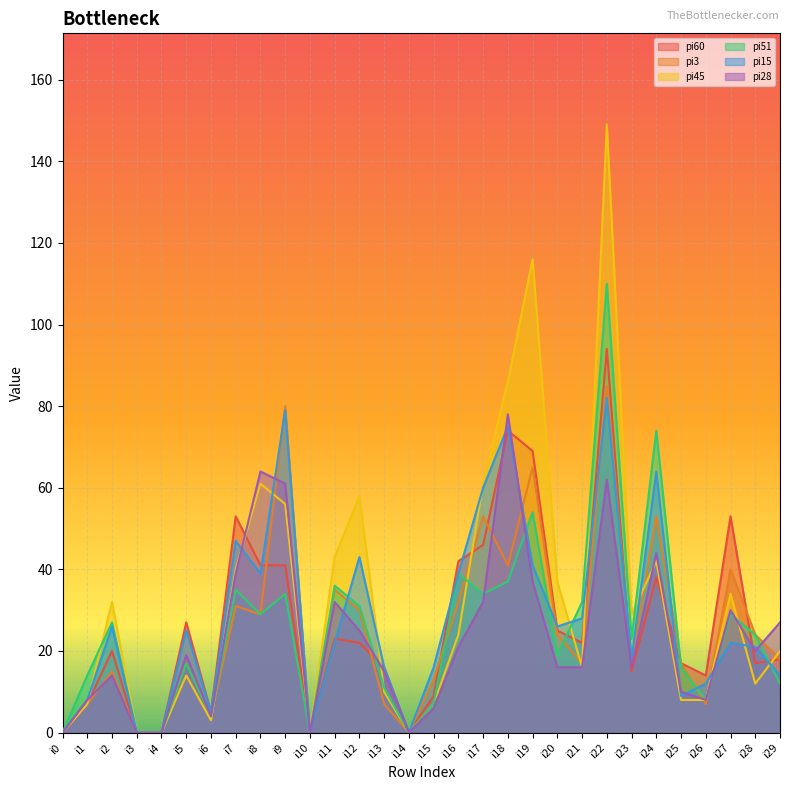

The pi45 series shows 16 at i21. True or false?

True